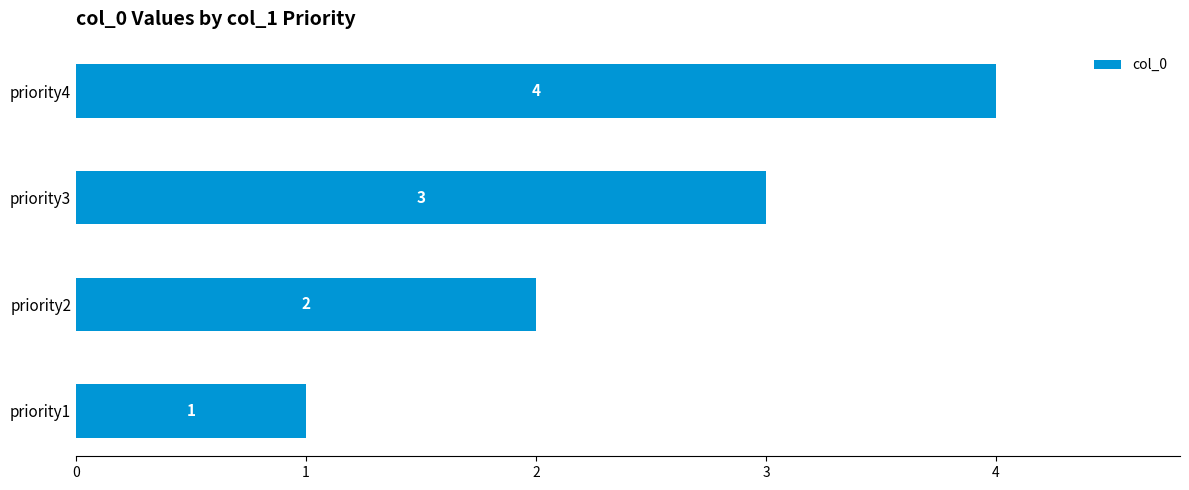

What is the change in value from priority2 to priority3?

+1